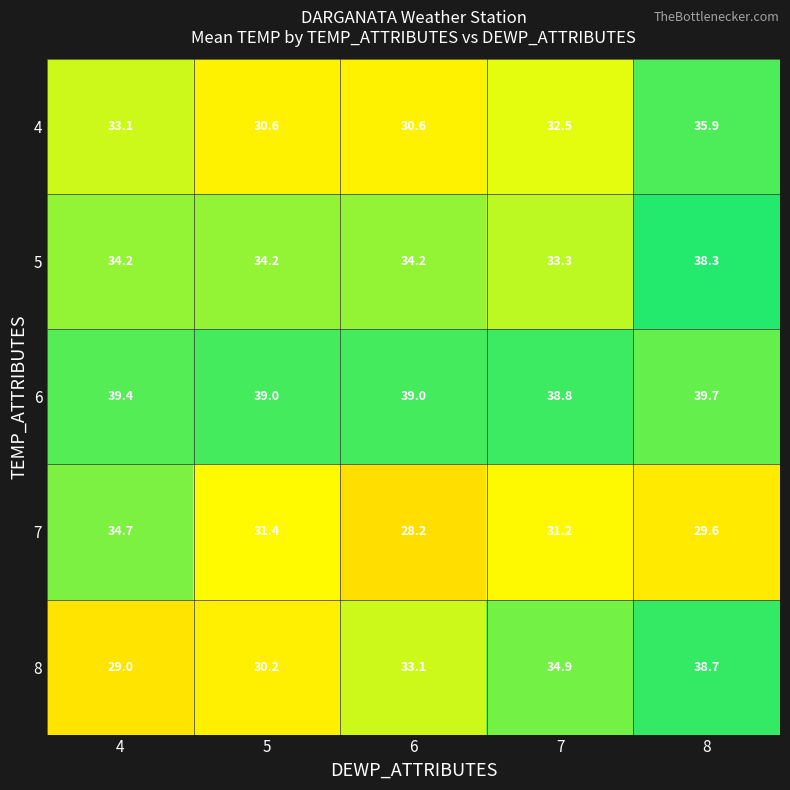

Which series has the largest range (max minus min)?

8